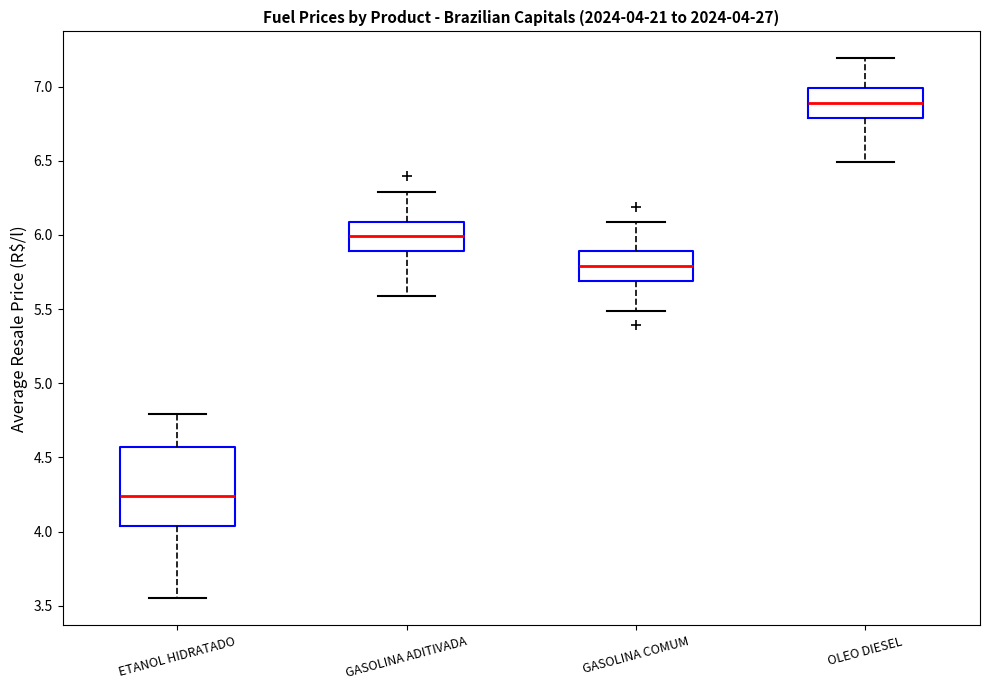

Which box has the highest median line?

OLEO DIESEL